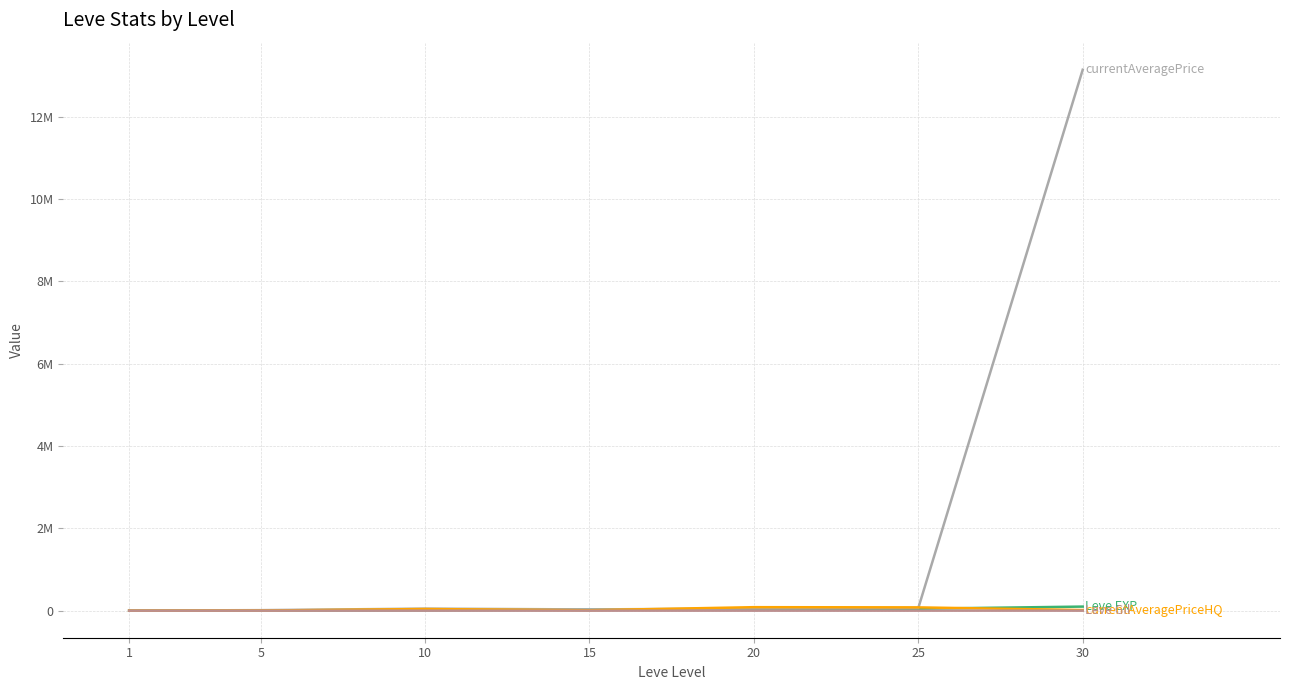

Is this an area chart (filled region under the line)?

No